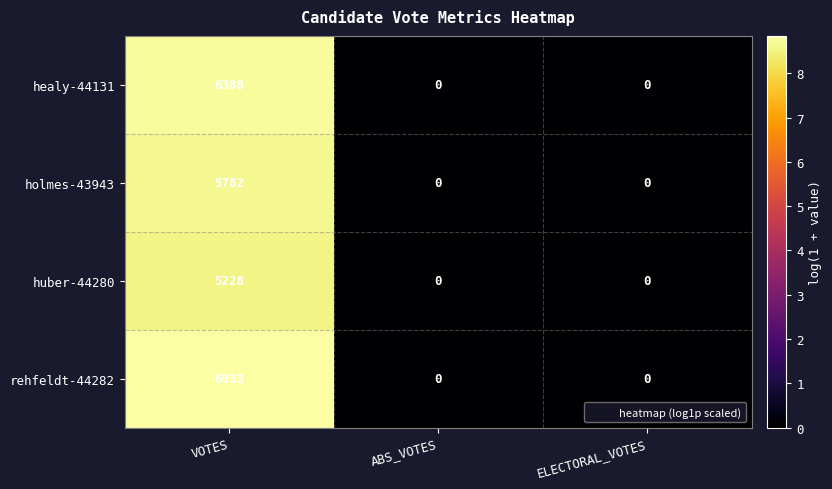

Rank the series by their maximum value, from highest to lowest.

rehfeldt-44282, healy-44131, holmes-43943, huber-44280